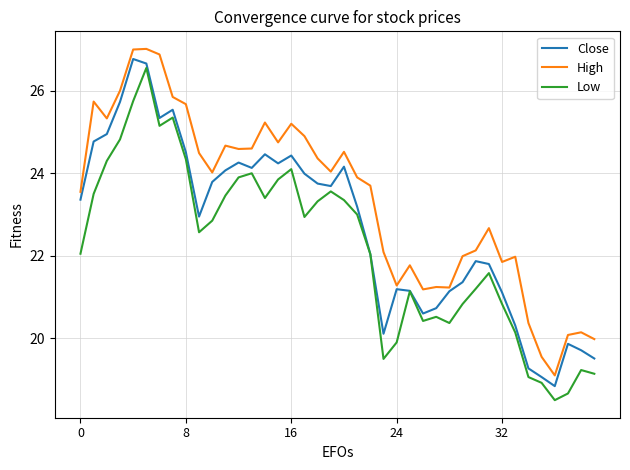

List the series in order of their overall mean, lowest first.

Low, Close, High